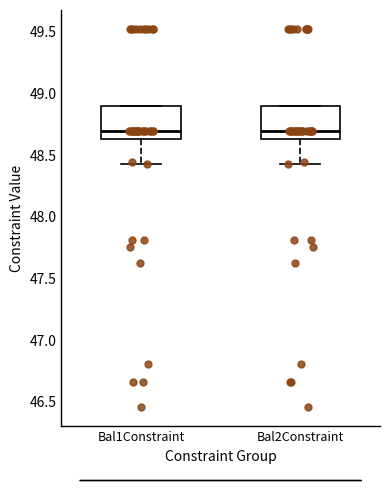

Reading left to right, transcribe this box plot: for each box, give where its median line is, the range the box spans, and where its two whiskers end, as read against the y-axis. The values are not printed on the chart, so give them approximately, as read against the axis.

Bal1Constraint: median 48.70, box 48.65 to 48.90, whiskers 48.45 to 48.90
Bal2Constraint: median 48.70, box 48.65 to 48.90, whiskers 48.45 to 48.90